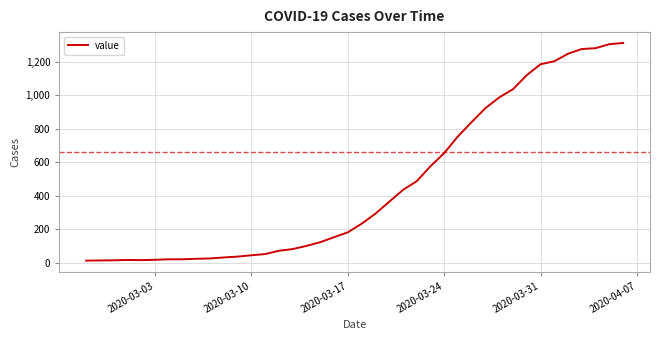

How many categories are shown in the chart?

40